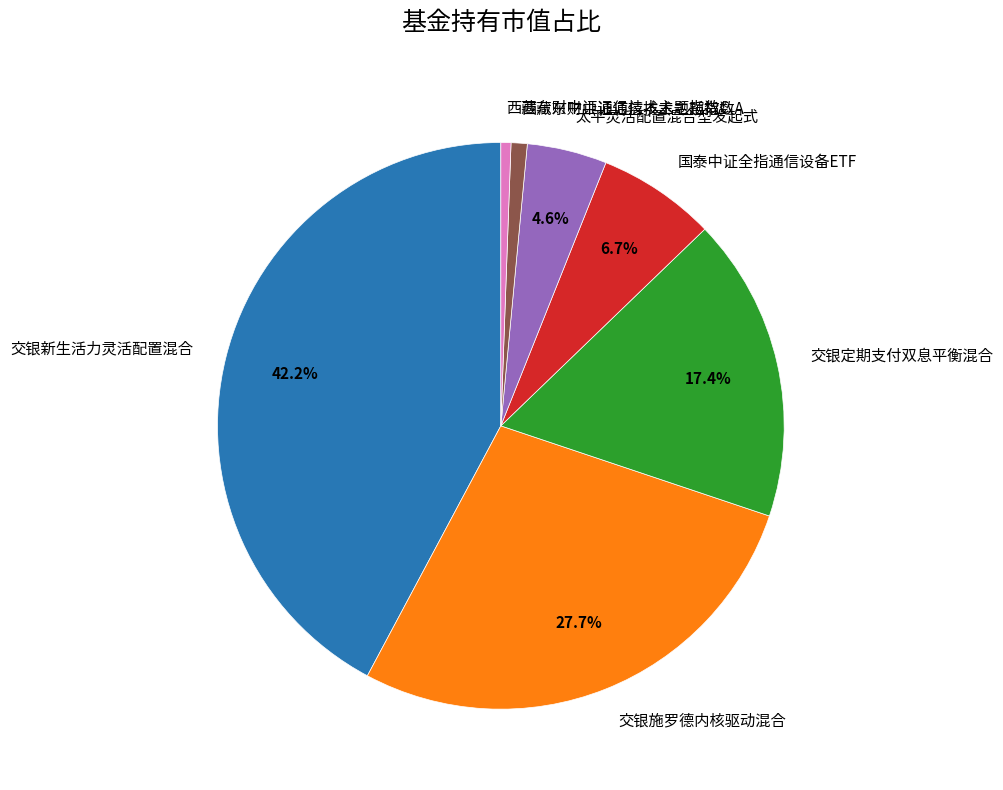

True or false: 西藏东财中证通信技术主题指数C accounts for 1% of the total.

True